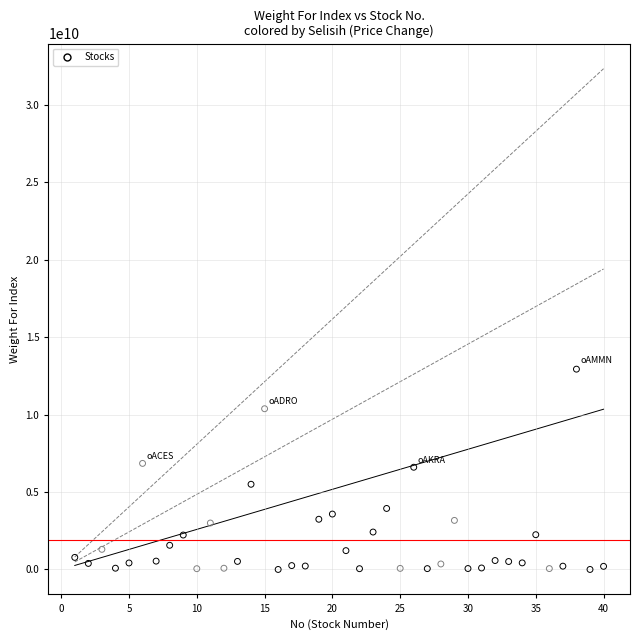

What is the range of Y values (max minus min)?

12929998208